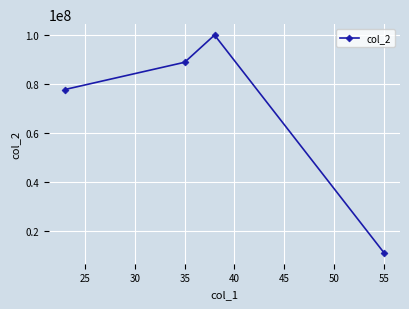

What is the smallest value displayed?

11111111